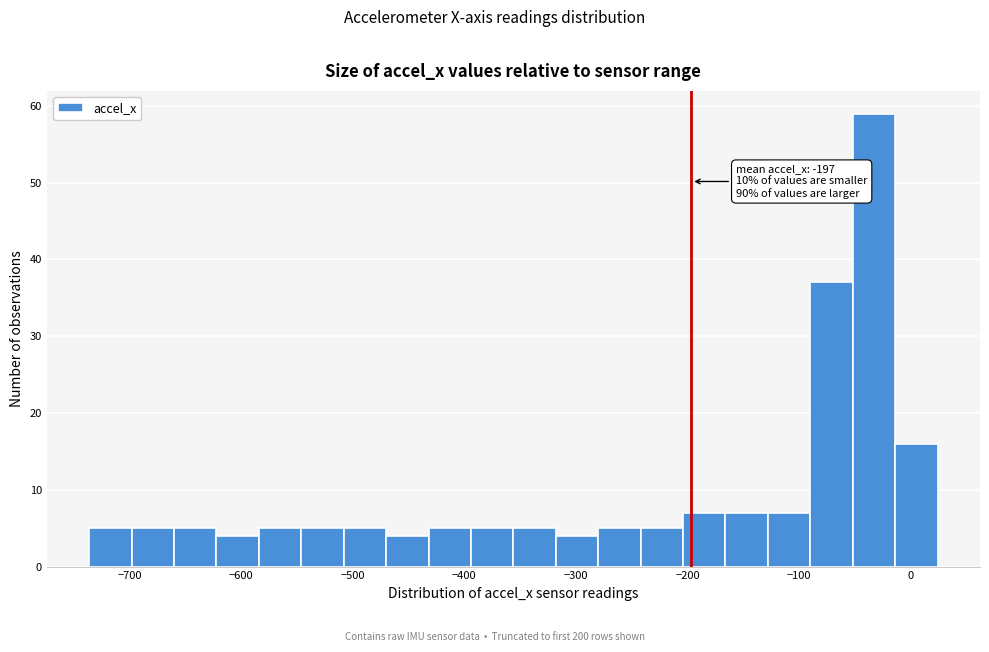

Around what value on the x-axis is the tallest bar? Give the approximate position of its centre, as read against the axis.

-30